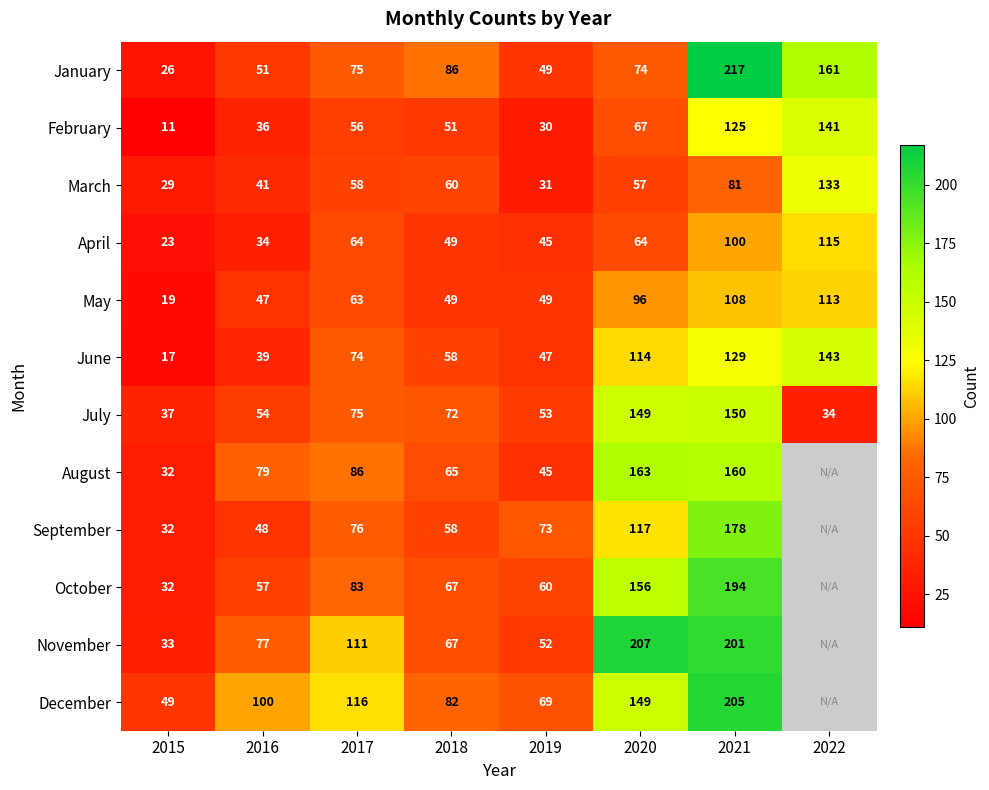

What is the total value across all series at 2015?

340